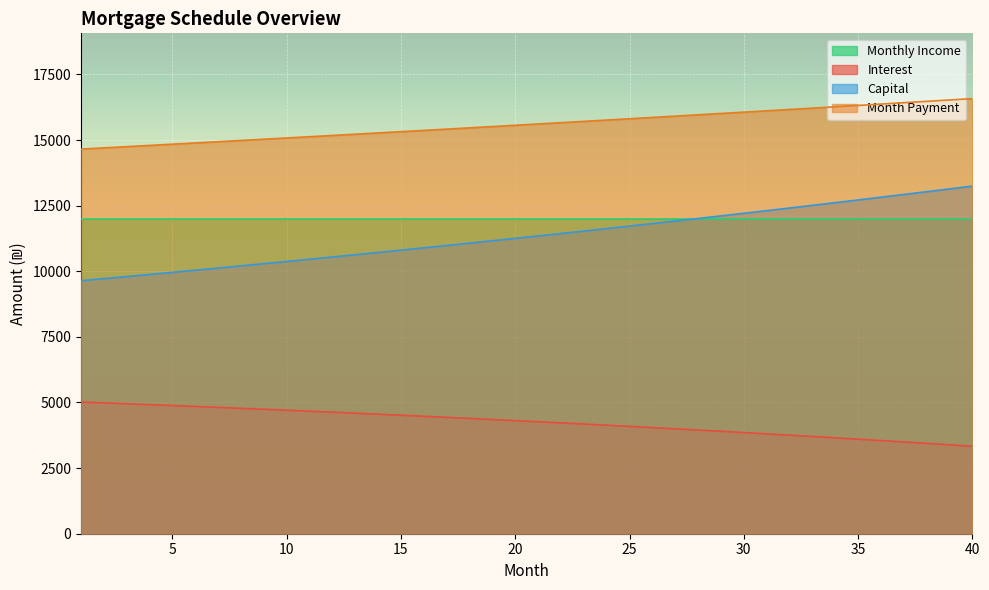

True or false: capital has more than 1 interior local peaks.

False